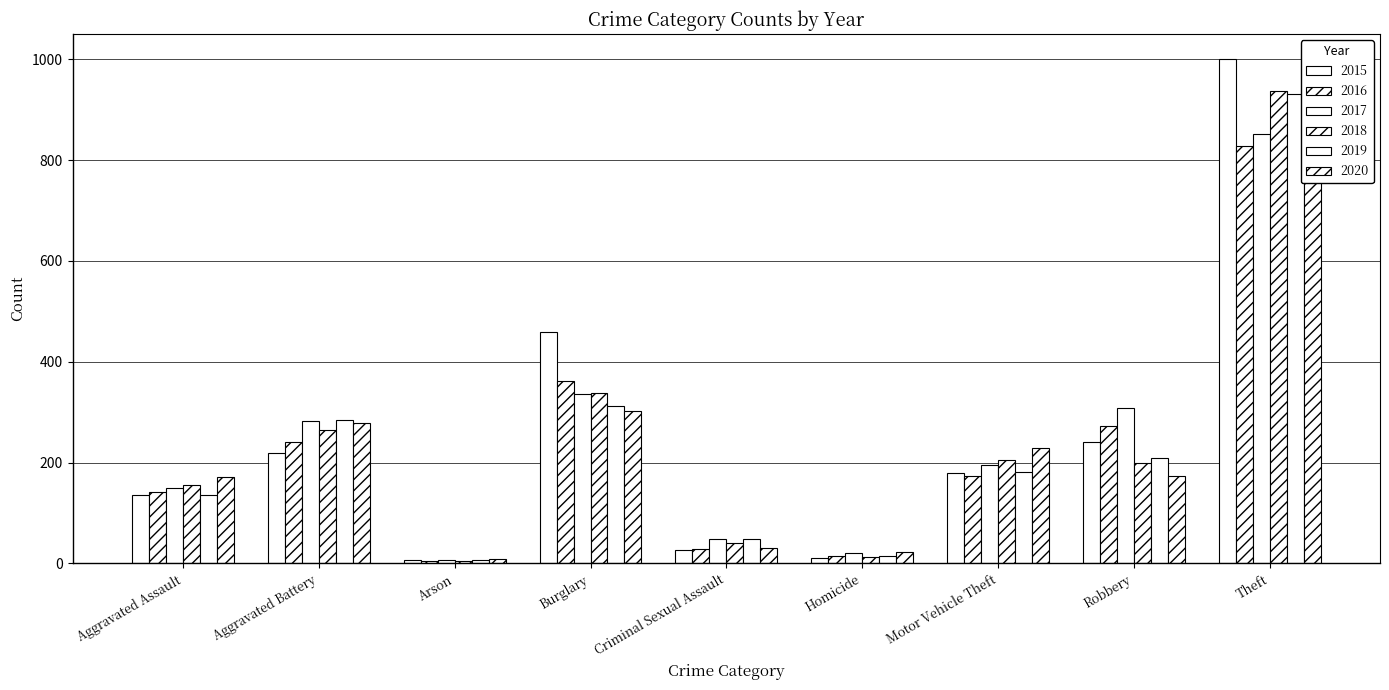

At which category is the sum across all series the highest?

Theft